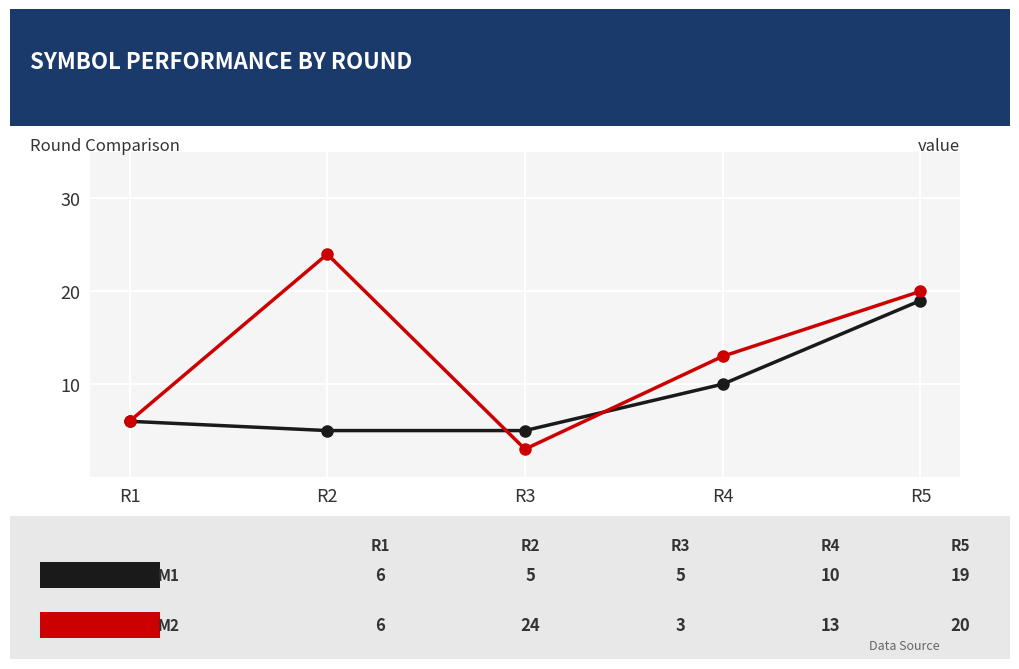

What is the greatest value displayed?

24